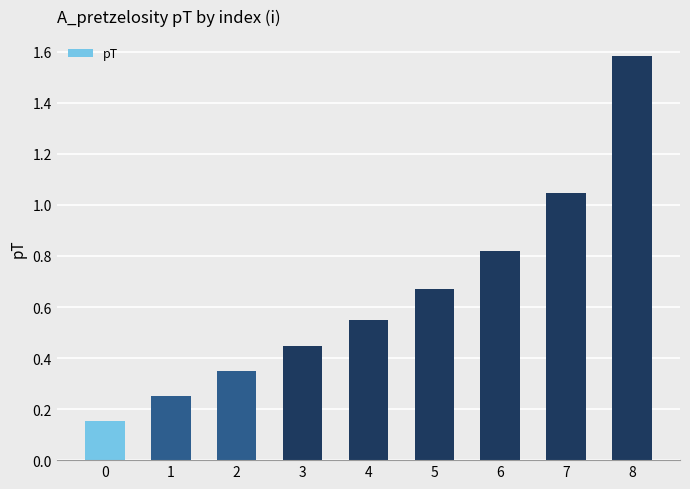

What is the sum of all values?

5.9